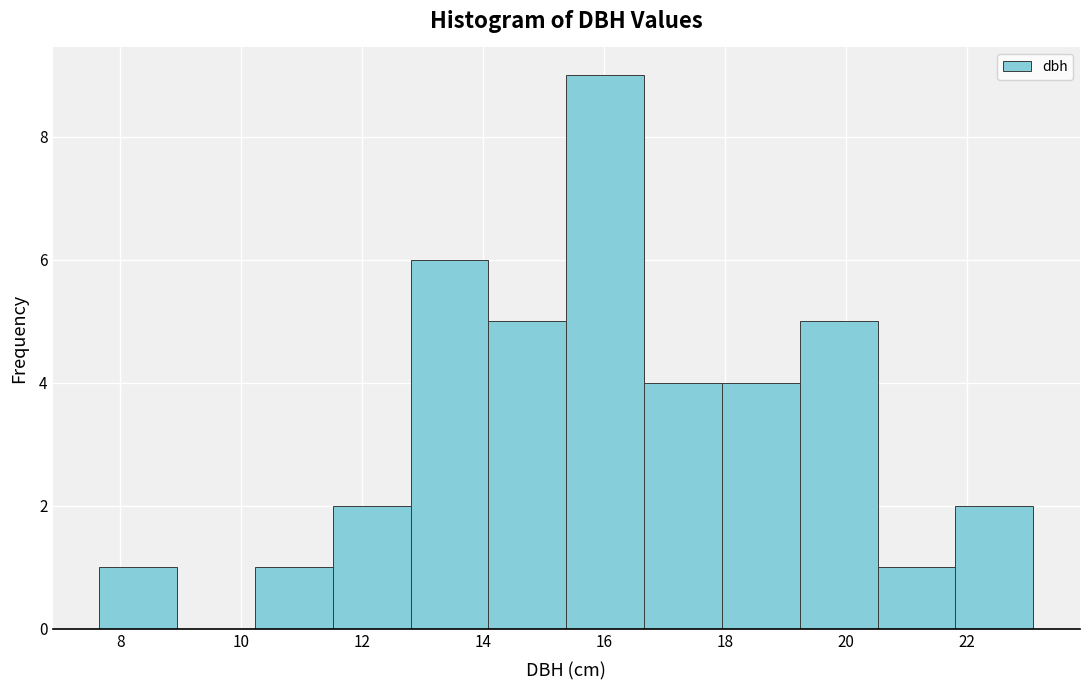

Reading left to right, list every bar in this chart as the range it spans on the x-axis followed by its height. Neither the bar edges nor the heights are printed on the chart, so give them approximately, as read against the axes.

7.6 to 9.0: 1
9.0 to 10.2: 0
10.2 to 11.6: 1
11.6 to 12.8: 2
12.8 to 14.0: 6
14.0 to 15.4: 5
15.4 to 16.6: 9
16.6 to 18.0: 4
18.0 to 19.2: 4
19.2 to 20.6: 5
20.6 to 21.8: 1
21.8 to 23.2: 2